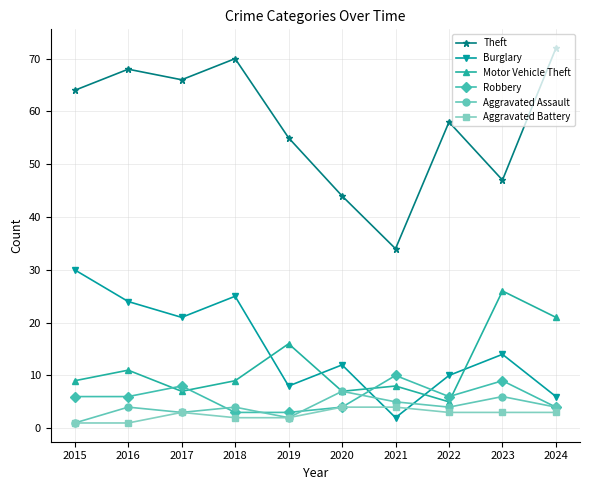

What is the highest value of the Motor Vehicle Theft series?

26